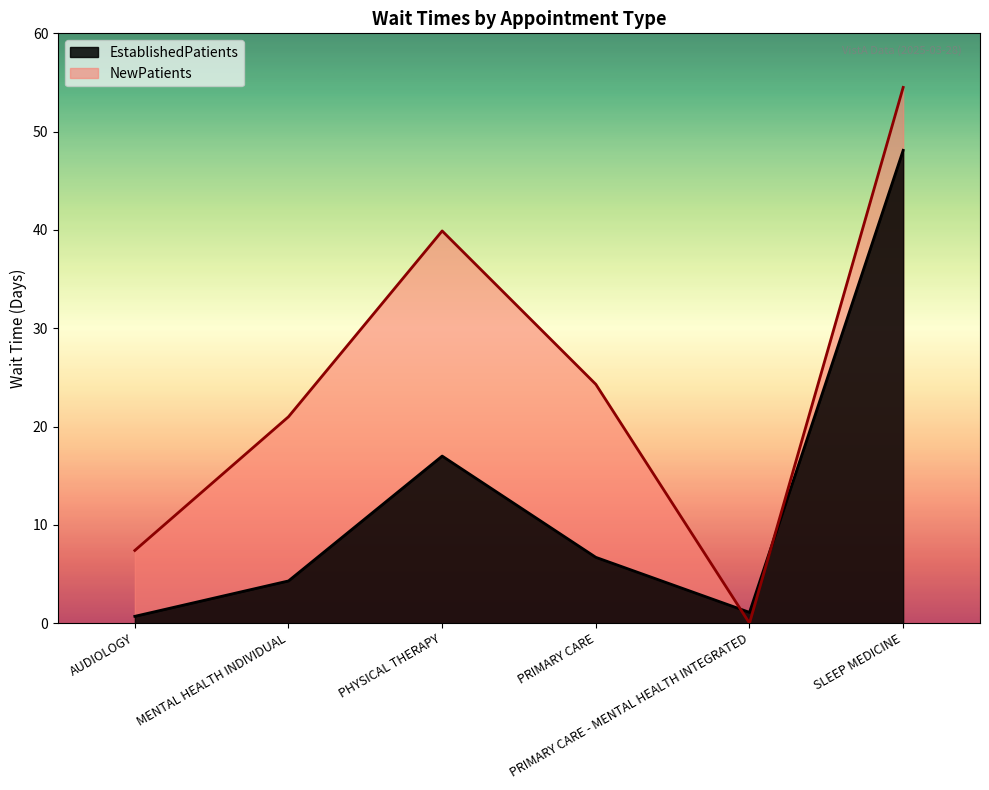

The NewPatients series shows 54.5 at SLEEP MEDICINE. True or false?

True